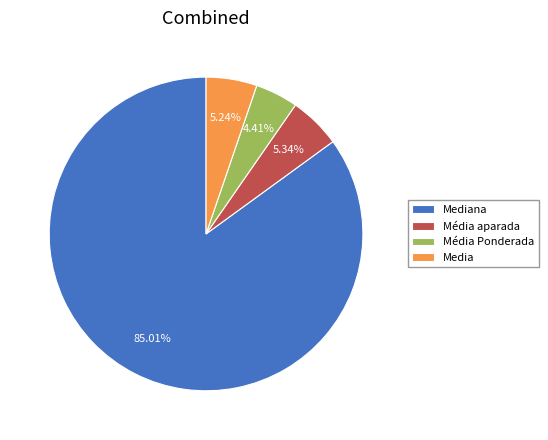

Which category has the biggest portion of the pie?

Mediana